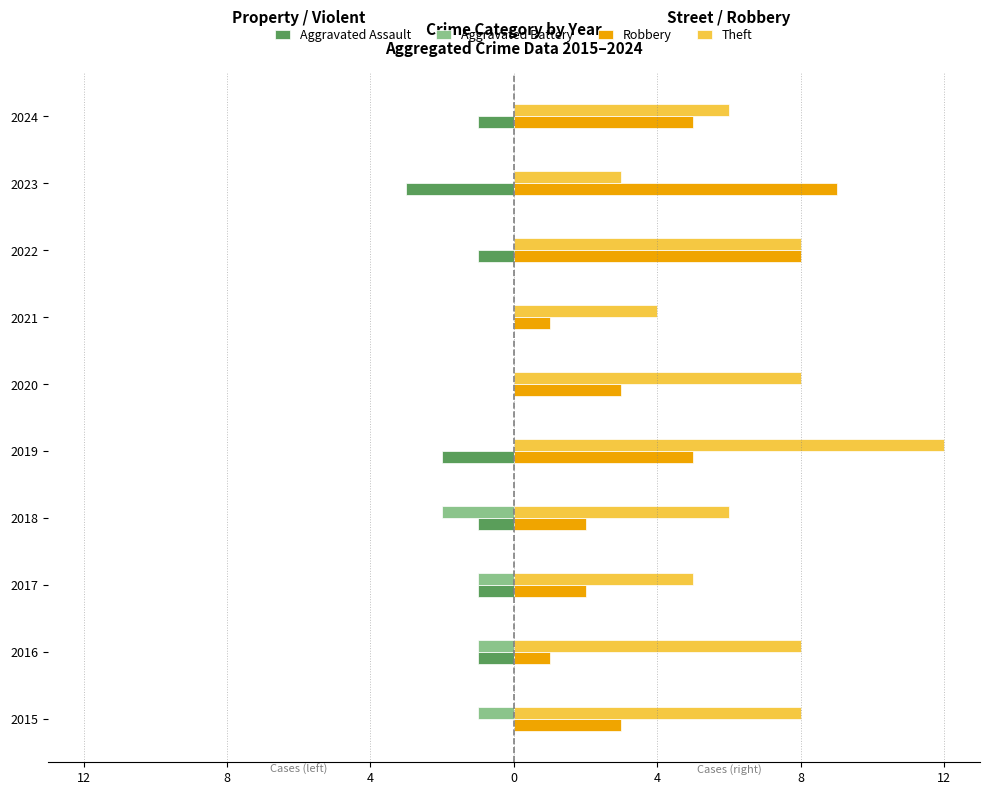

What are all the series names shown in the legend?

Aggravated Assault, Aggravated Battery, Robbery, Theft